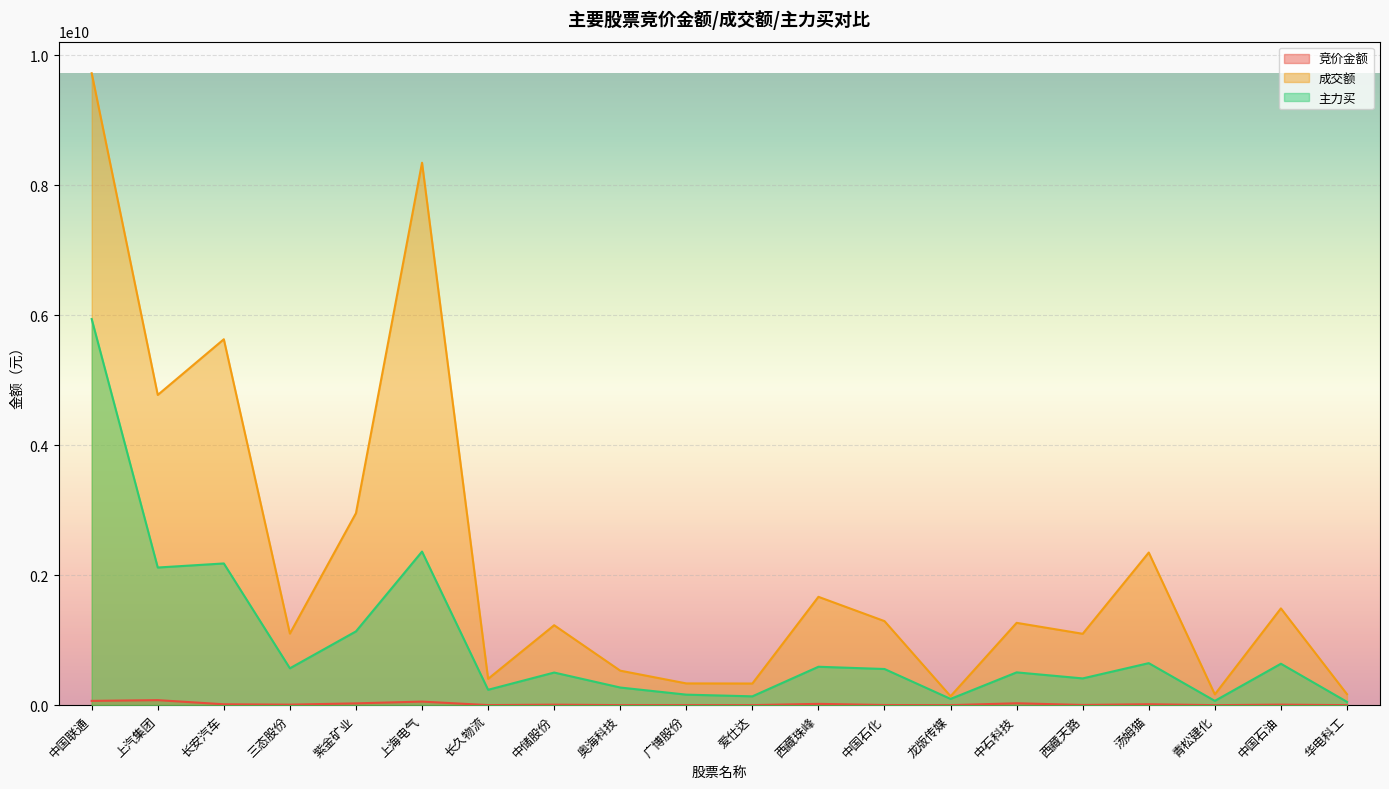

Where is the first local maximum for 成交额?

长安汽车